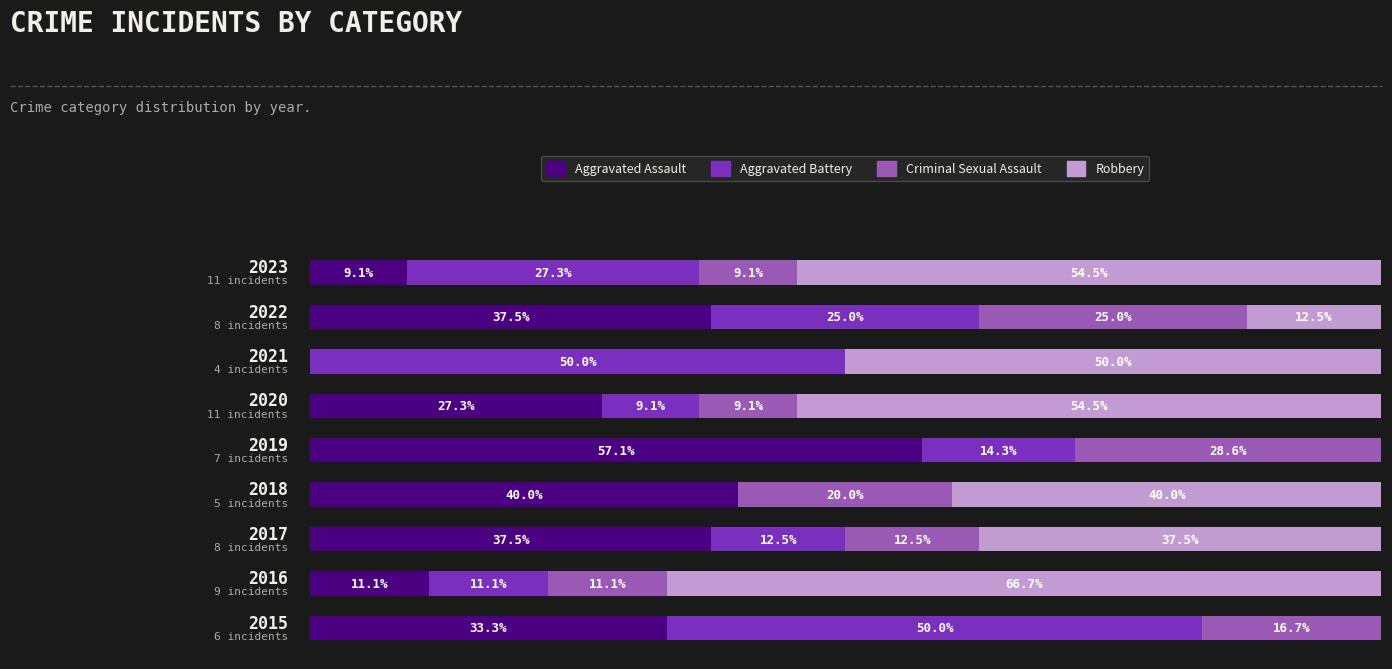

What is the value of the Aggravated Battery bar at the 7th from the left?

50.0